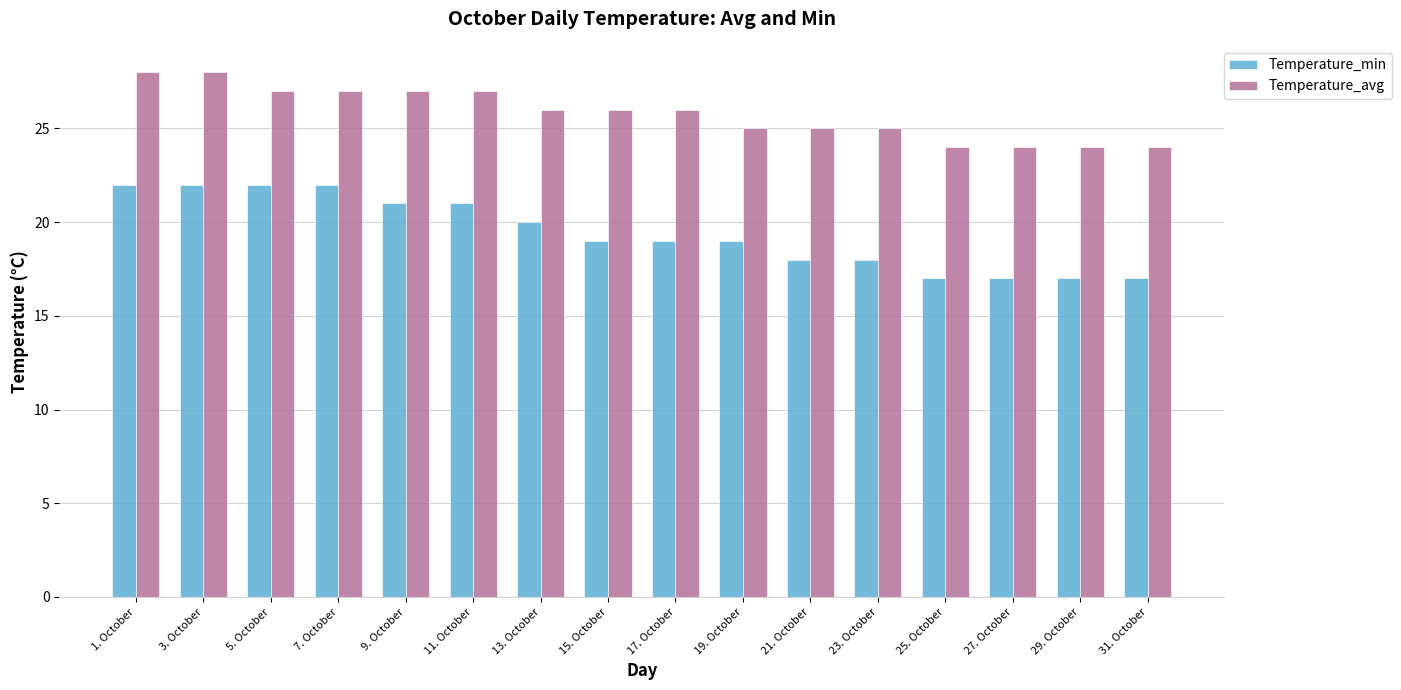

Is the value of Temperature_min at 5. October greater than the value of Temperature_avg at 11. October?

No